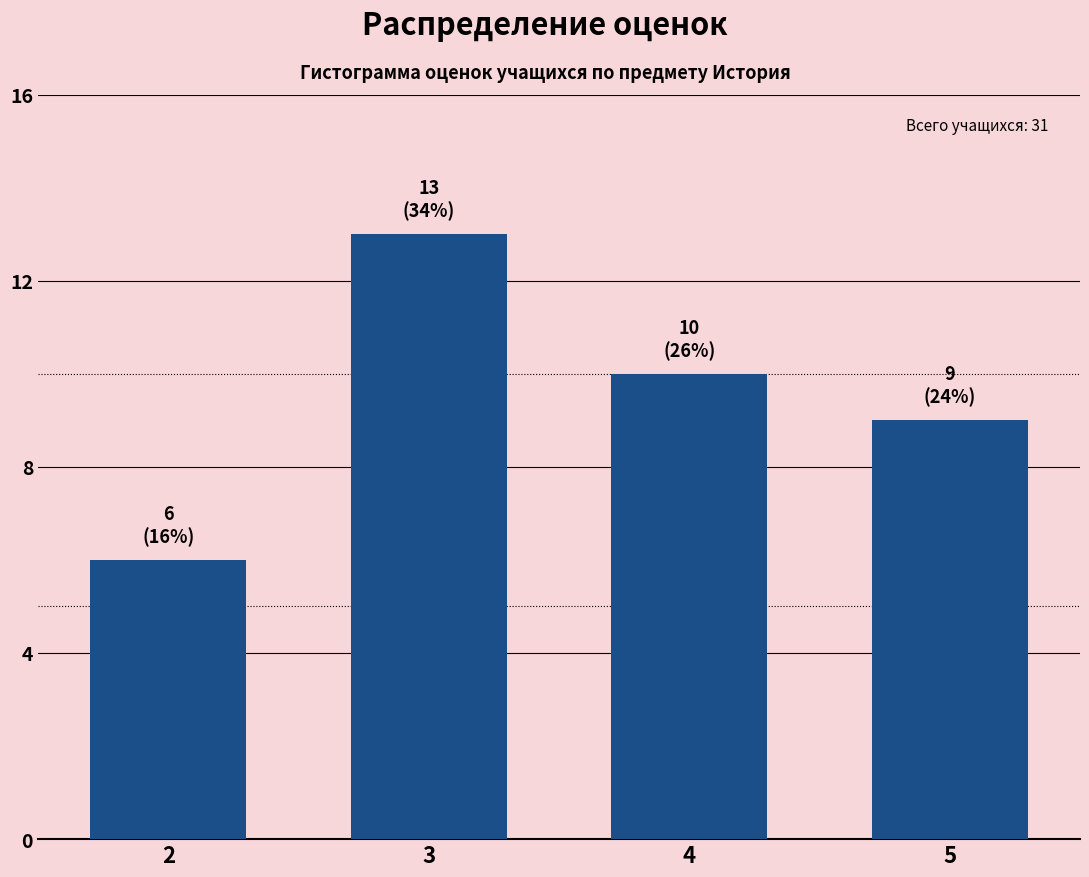

Reading left to right, list all the values displayed in this chart.

6	13	10	9